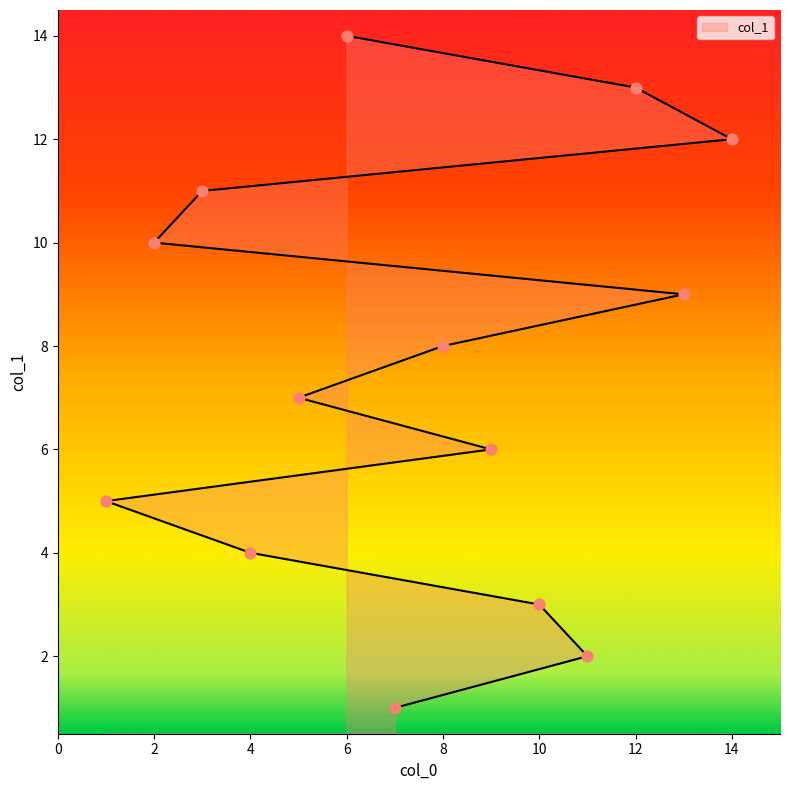

What is the change in value from 10 to 5?

+4